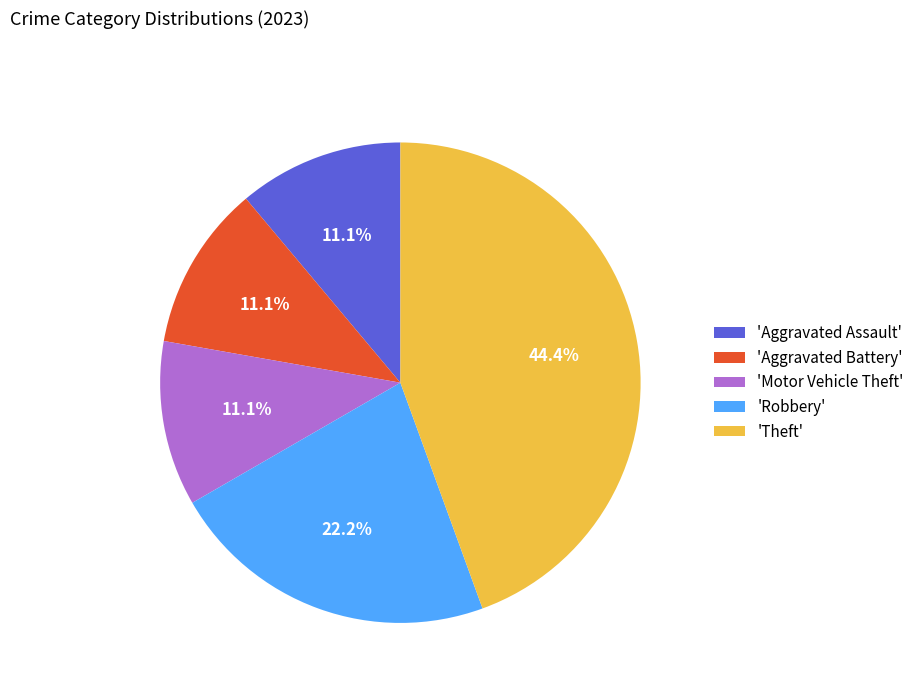

What is the largest slice in the pie chart?

'Theft'